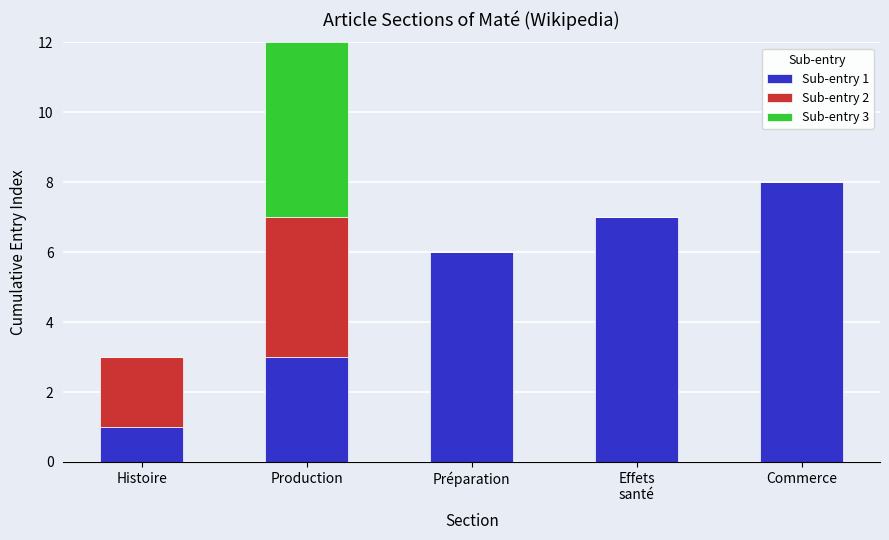

Which category has the highest value in the Sub-entry 1 series?

Commerce